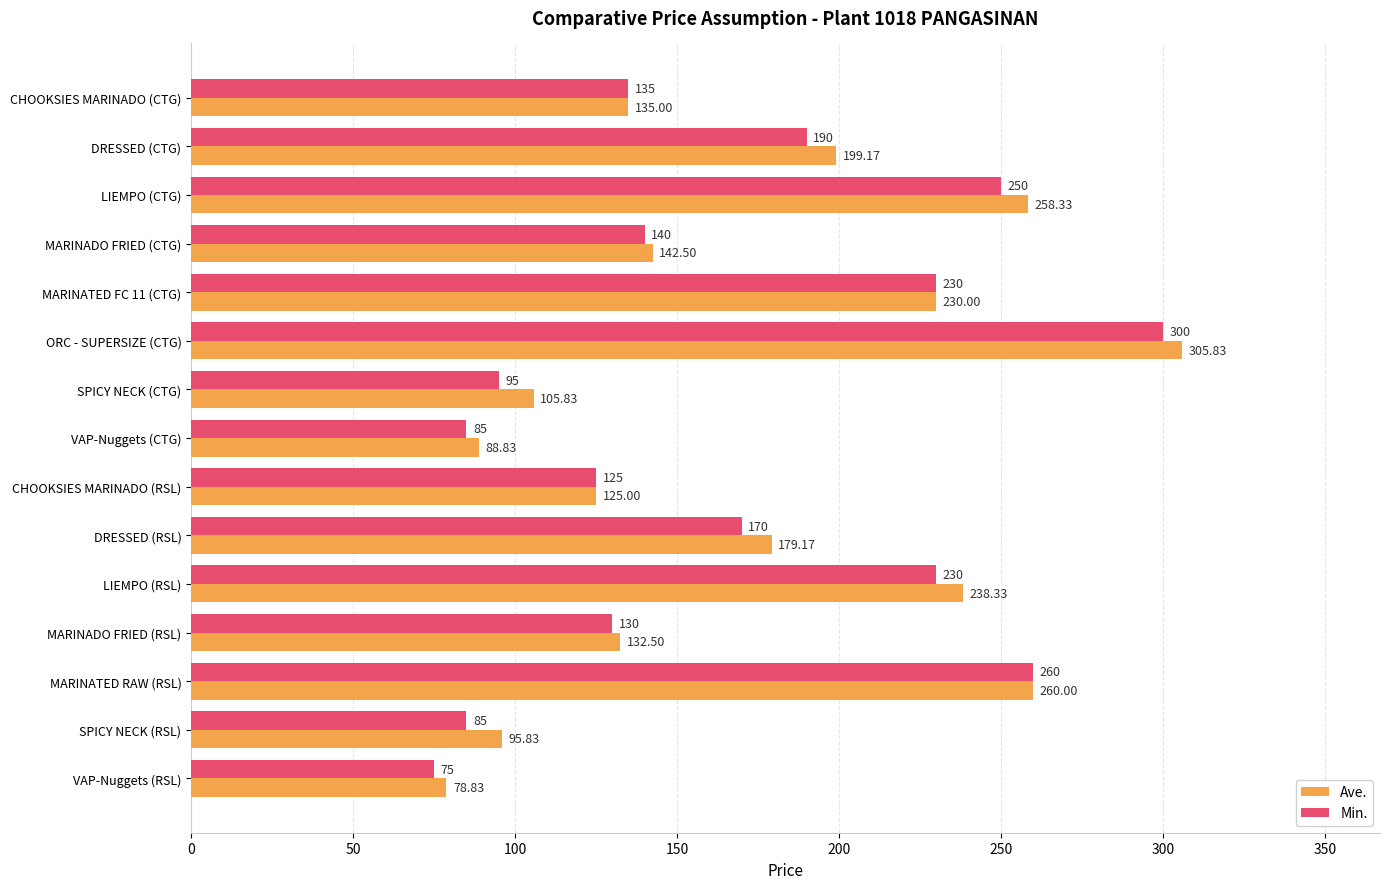

At how many categories does at least one series exceed 277?

1